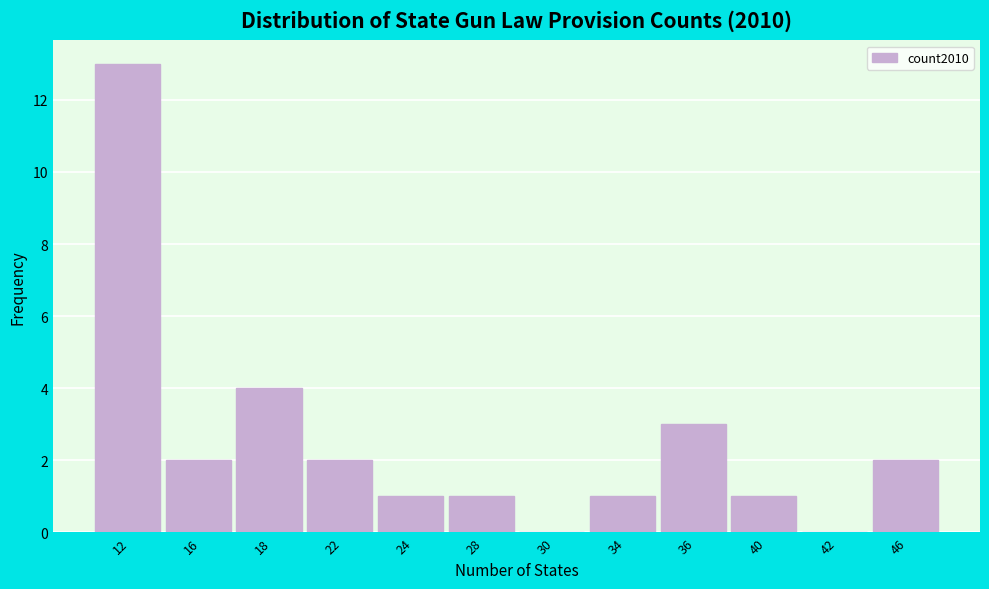

Reading left to right, extract all data points from this chart.

12=13	16=2	18=4	22=2	24=1	28=1	30=0	34=1	36=3	40=1	42=0	46=2